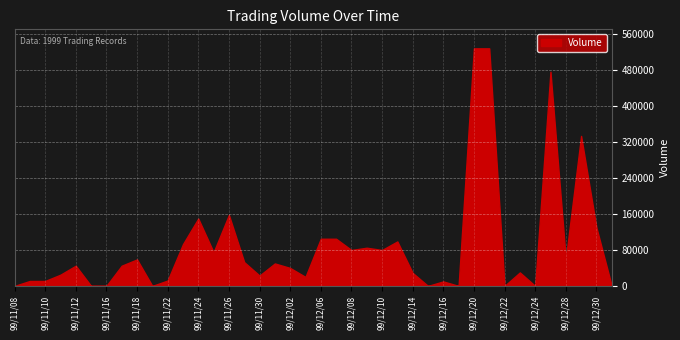

How many positive values are there?

31